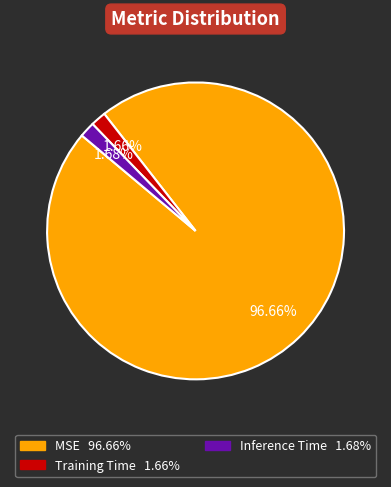

Between MSE and Inference Time, which is larger?

MSE